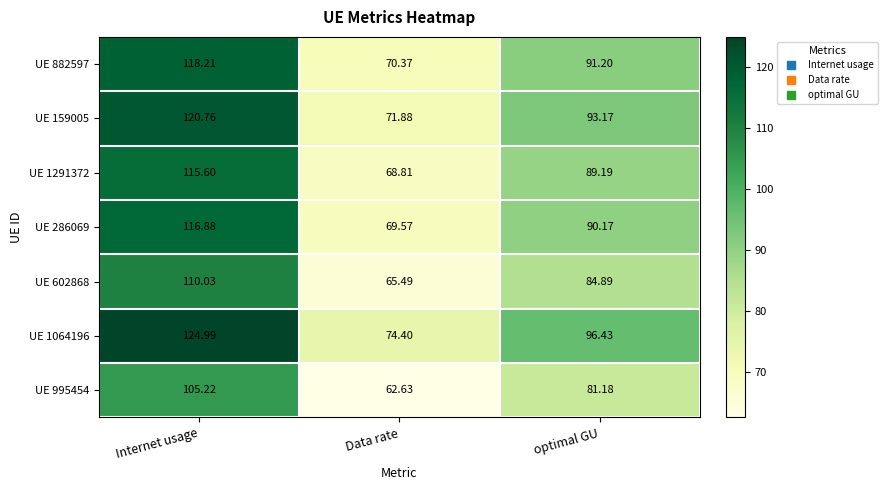

Where does the UE 286069 series first go above 90?

Internet usage